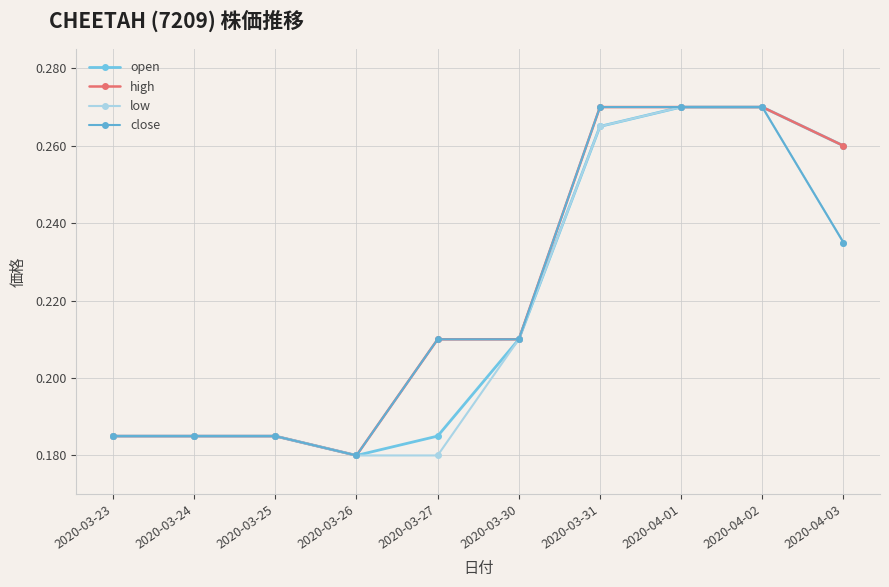

Which series has the largest range (max minus min)?

open